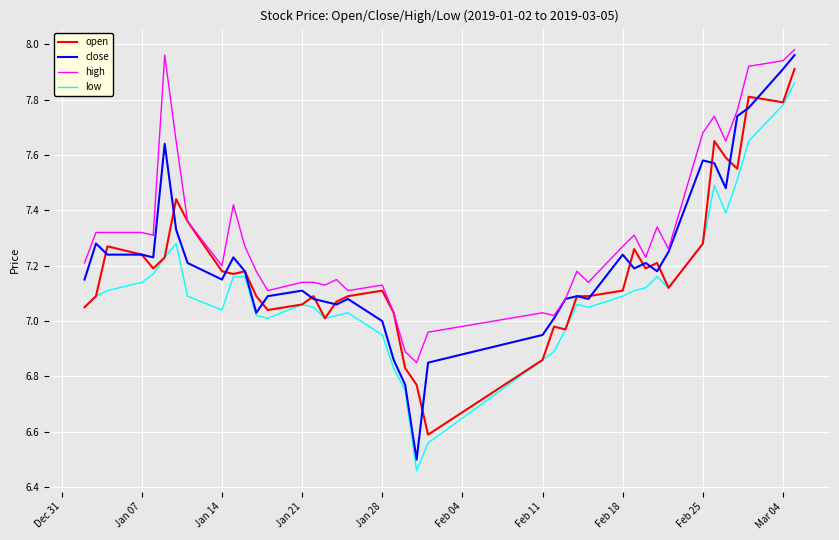

Which series has the largest total across all categories?

high